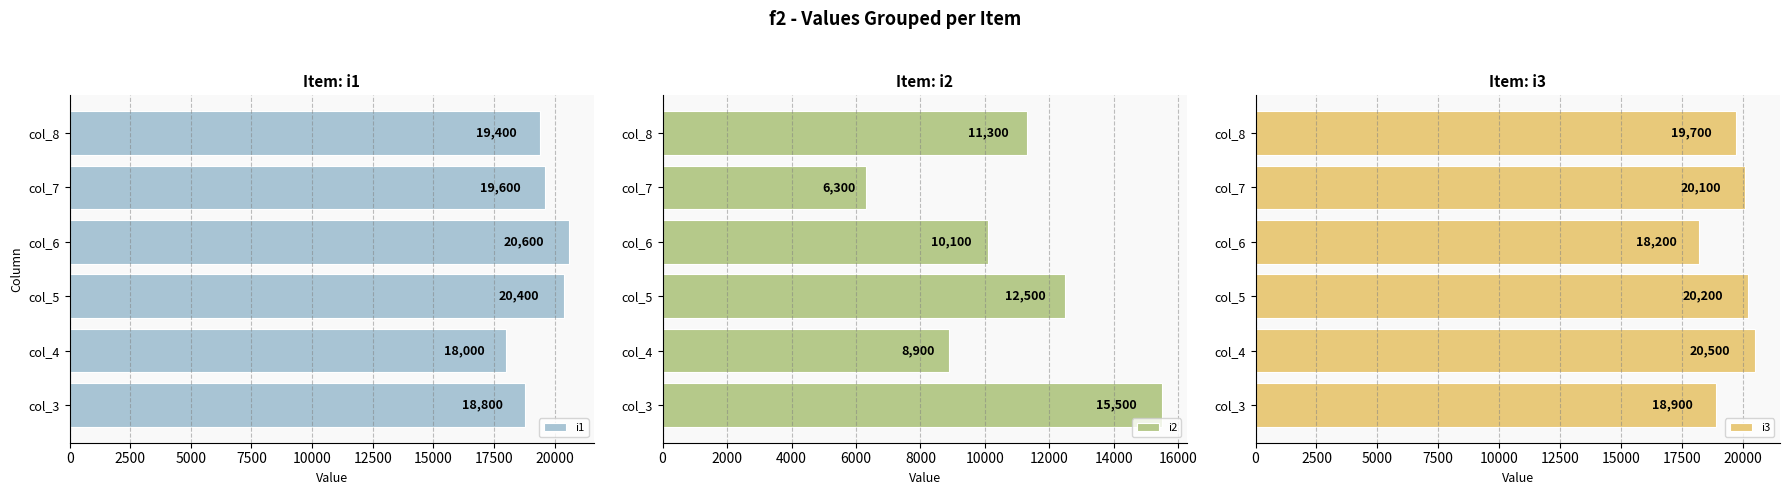

What is the greatest value displayed?

20600